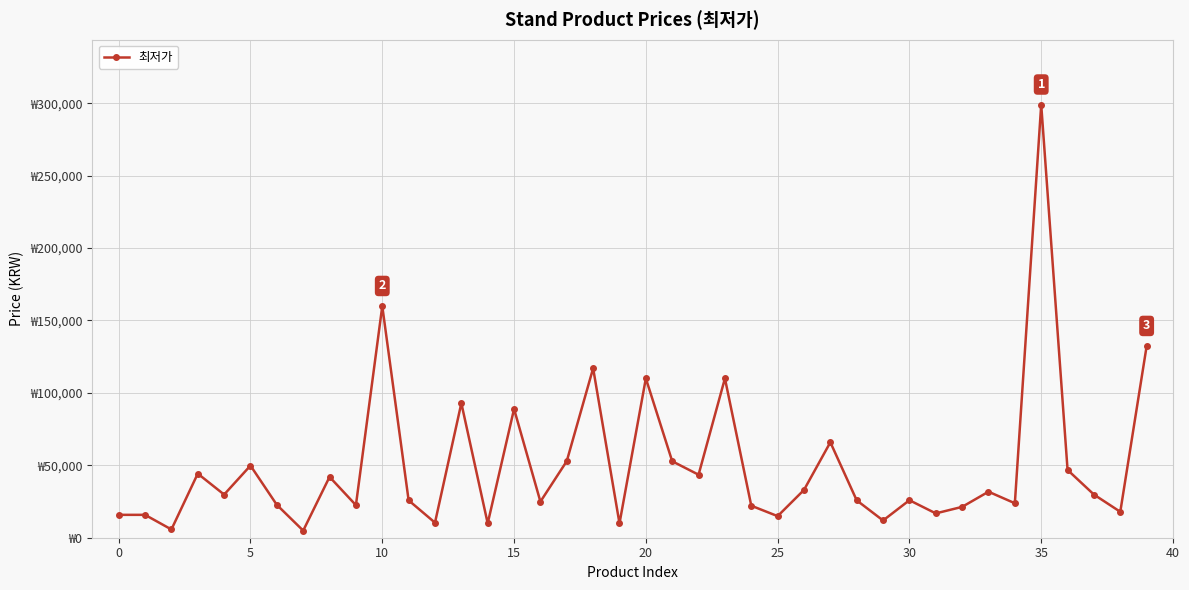

How many interior local peaks (higher than both neighbors) does the data have?

13